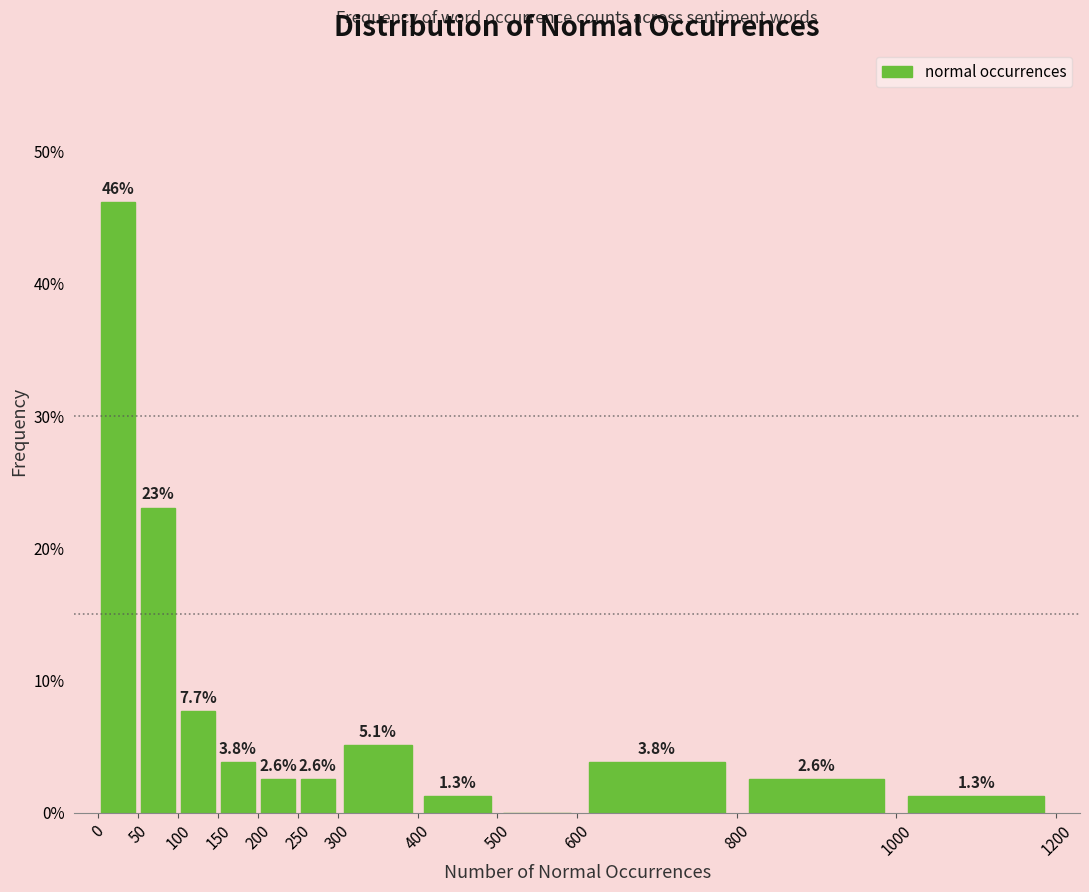

Which range on the x-axis has the tallest bar?

0 to 50